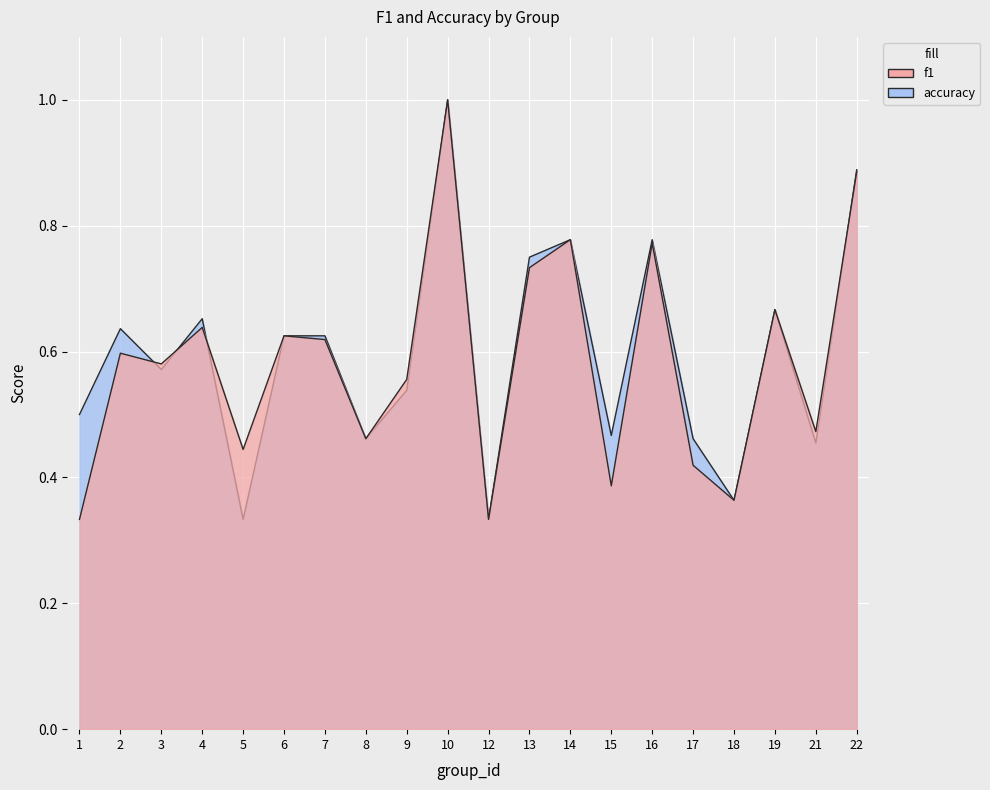

What is the sum of all accuracy values?

11.9